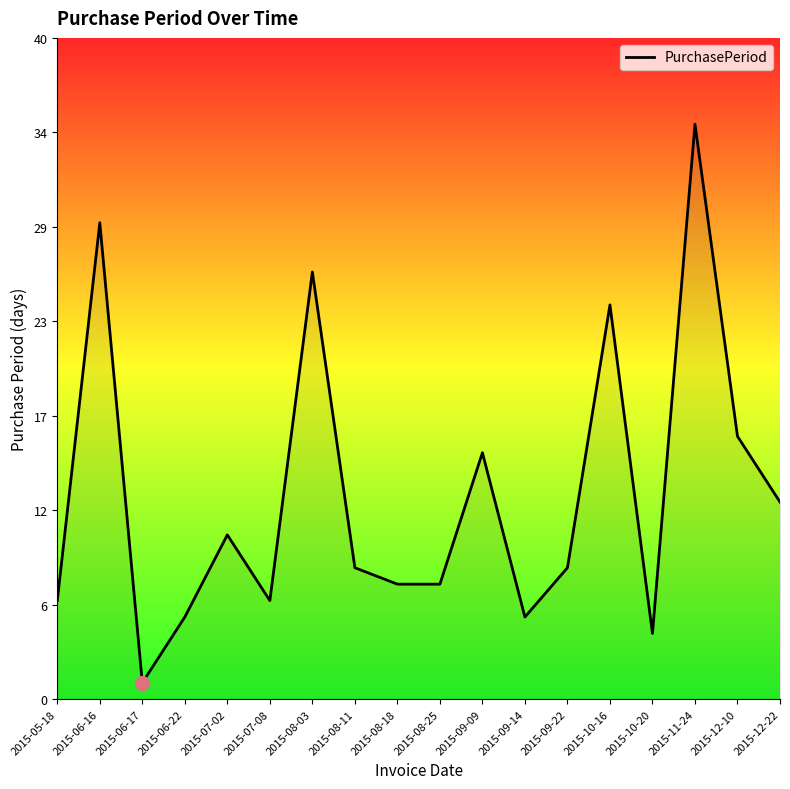

Which category has the highest value across all series?

2015-11-24